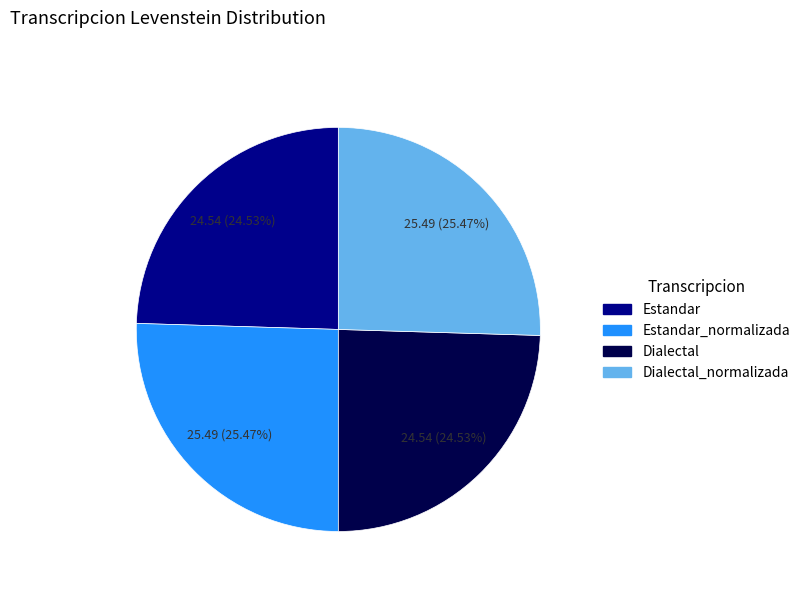

Is there a majority slice in this chart?

No